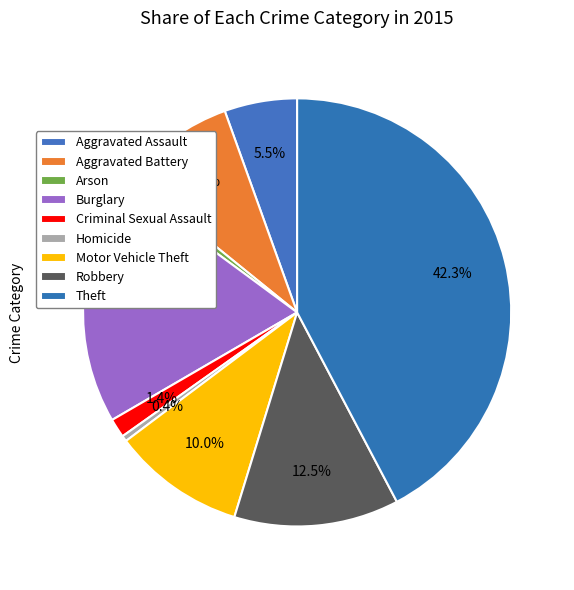

How many slices are in this pie chart?

9